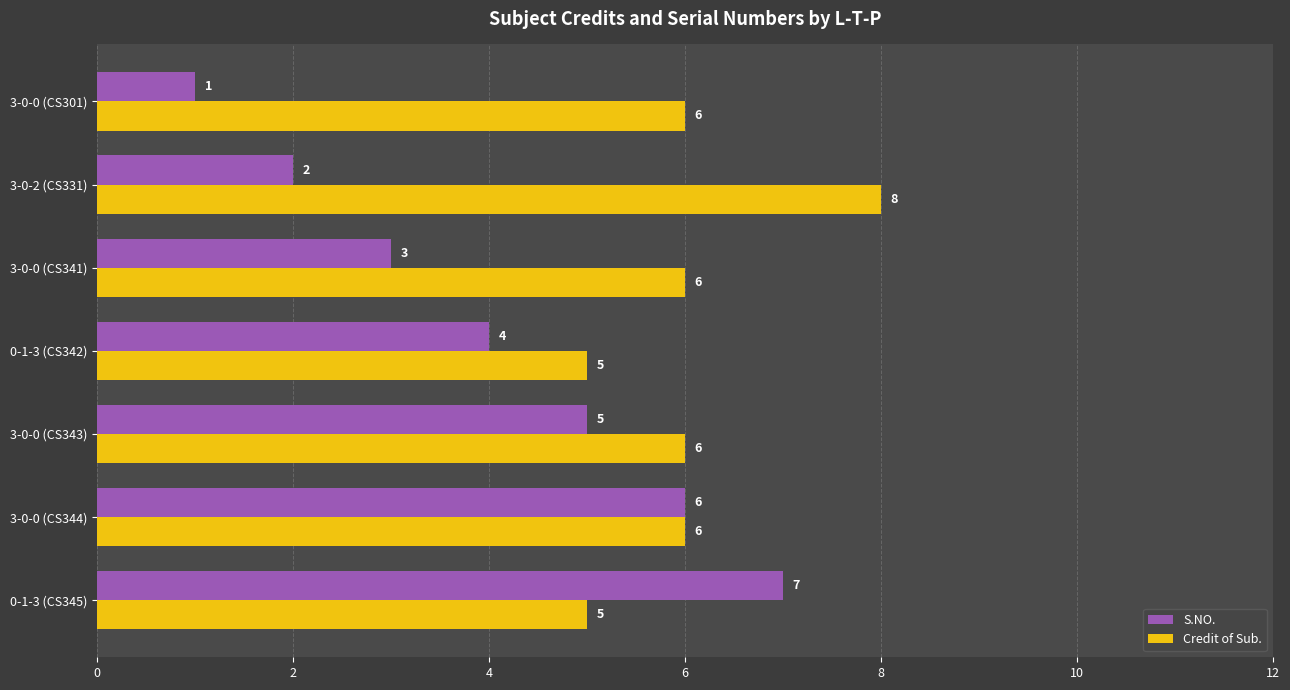

What is the total value across all series at 3-0-2 (CS331)?

10